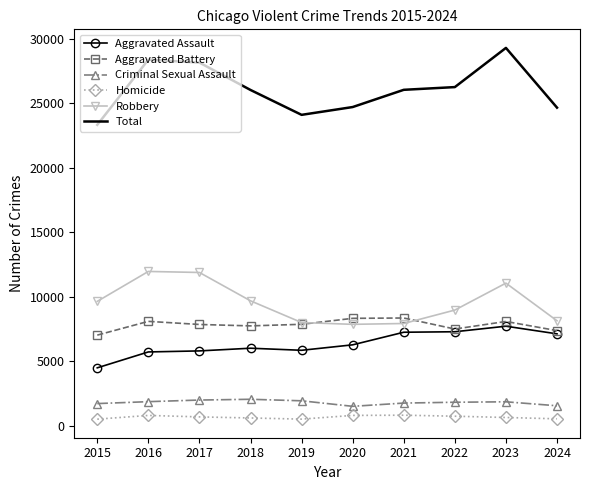

What is the lowest value of the Total series?

23338